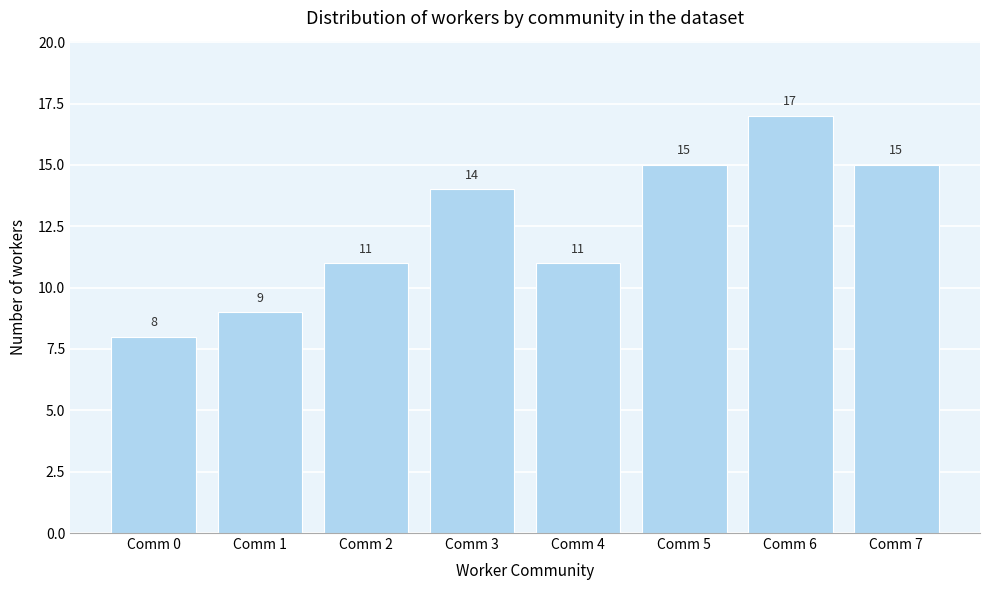

Reading right to left, transcribe all the data shown in this chart.

15	17	15	11	14	11	9	8